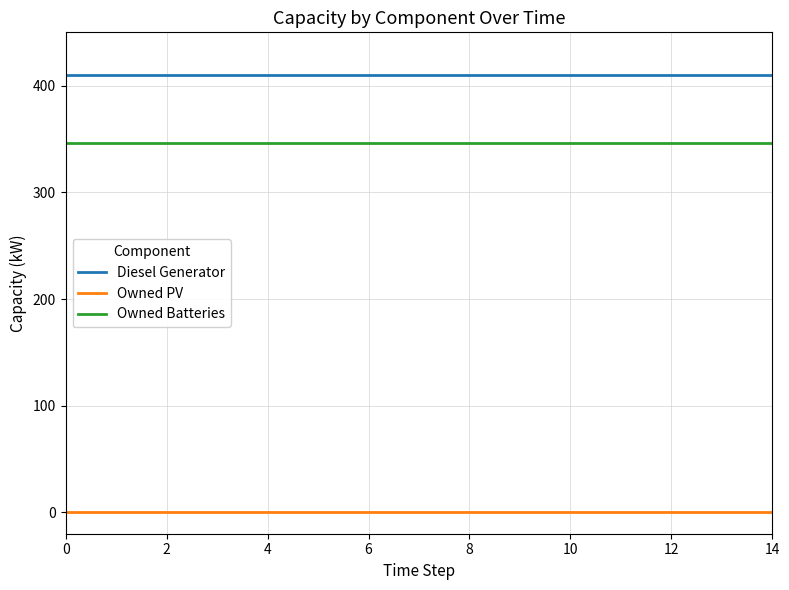

At how many categories does at least one series exceed 20?

15